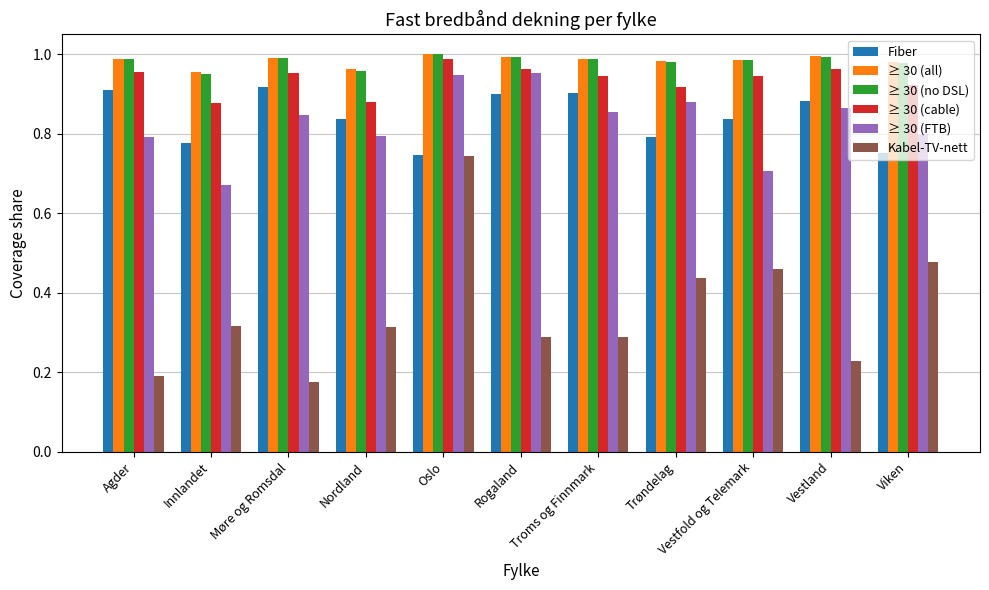

Where is ≥ 30 (FTB) nearest to the value 0?

Innlandet